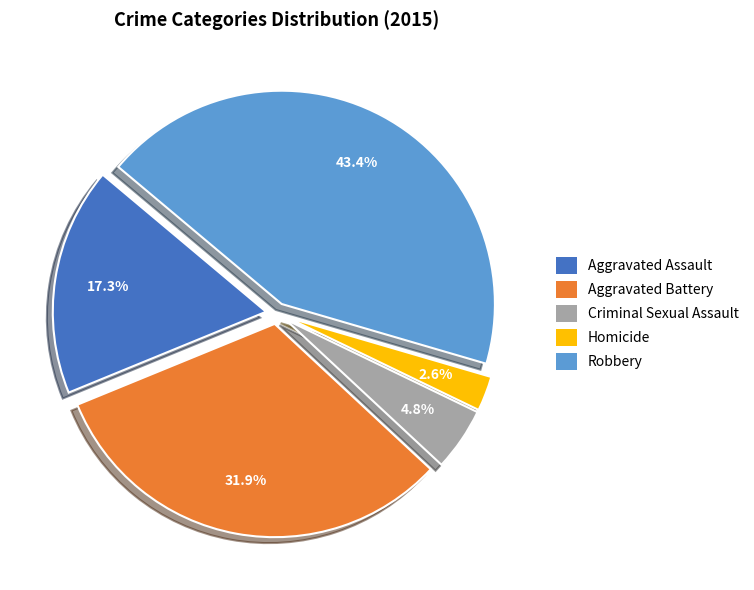

How many slices are in this pie chart?

5